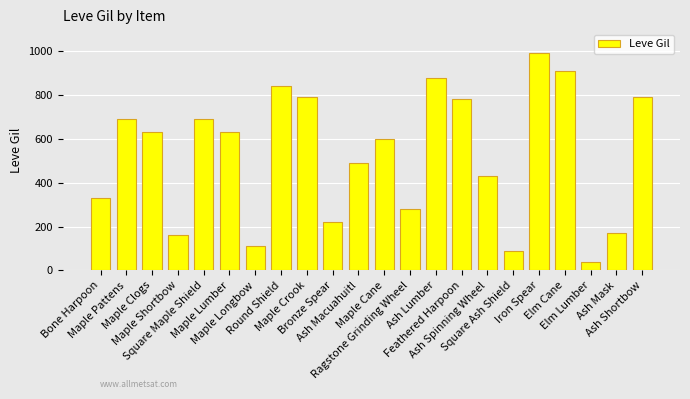

What is the label of the 4th bar from the right?

Elm Cane